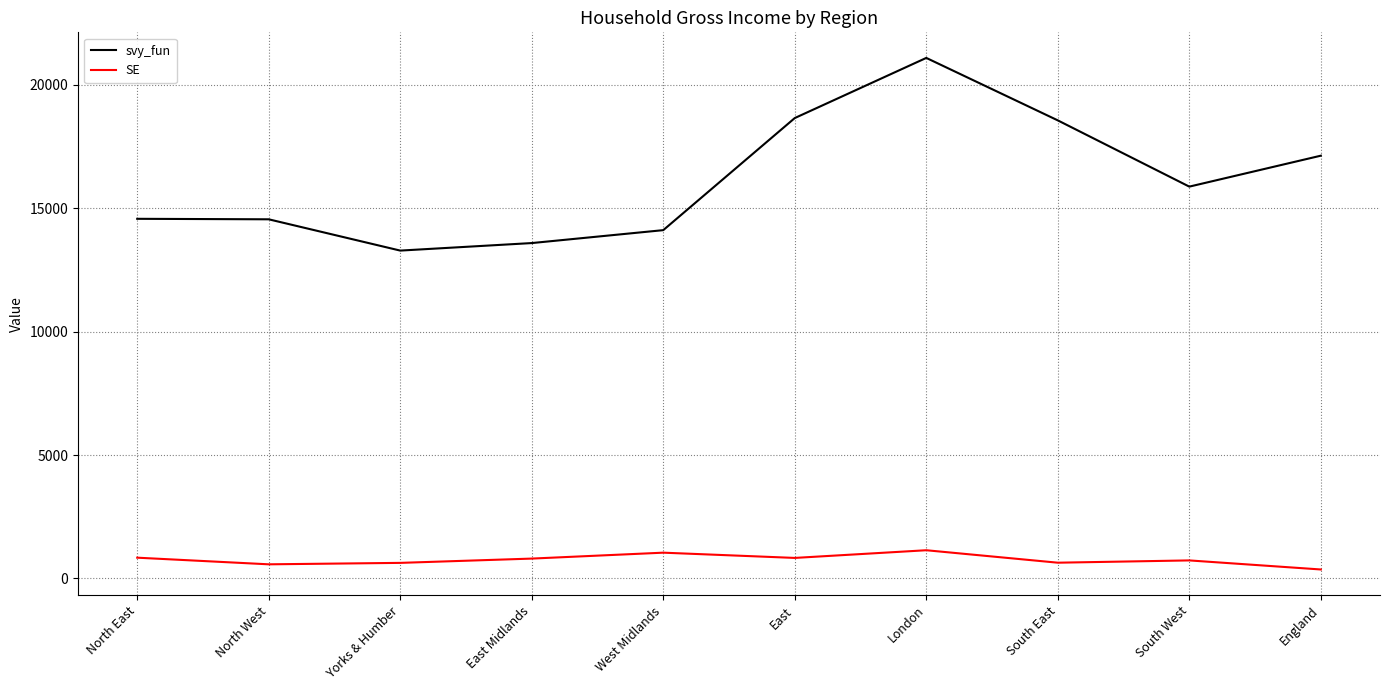

Rank the series by their average value, from highest to lowest.

svy_fun, SE